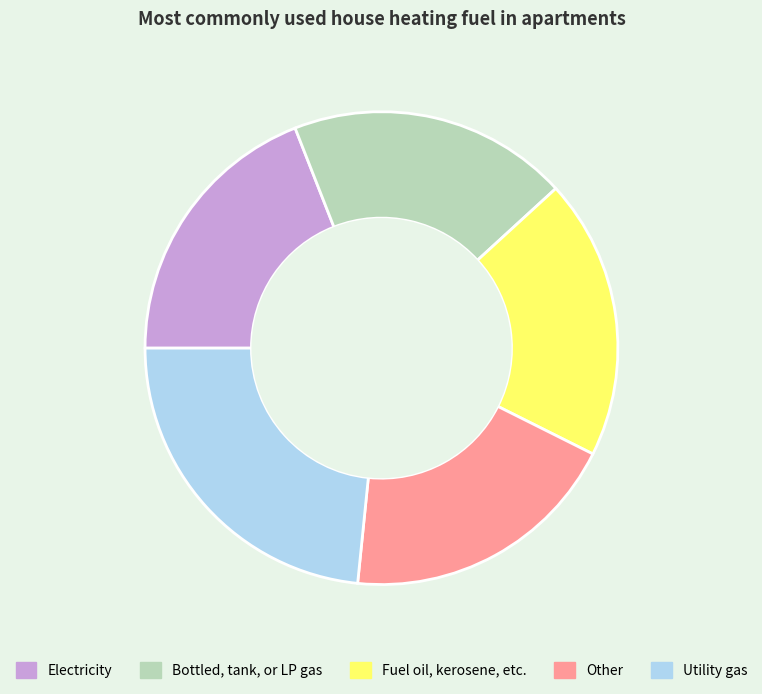

How many segments does this pie chart have?

5